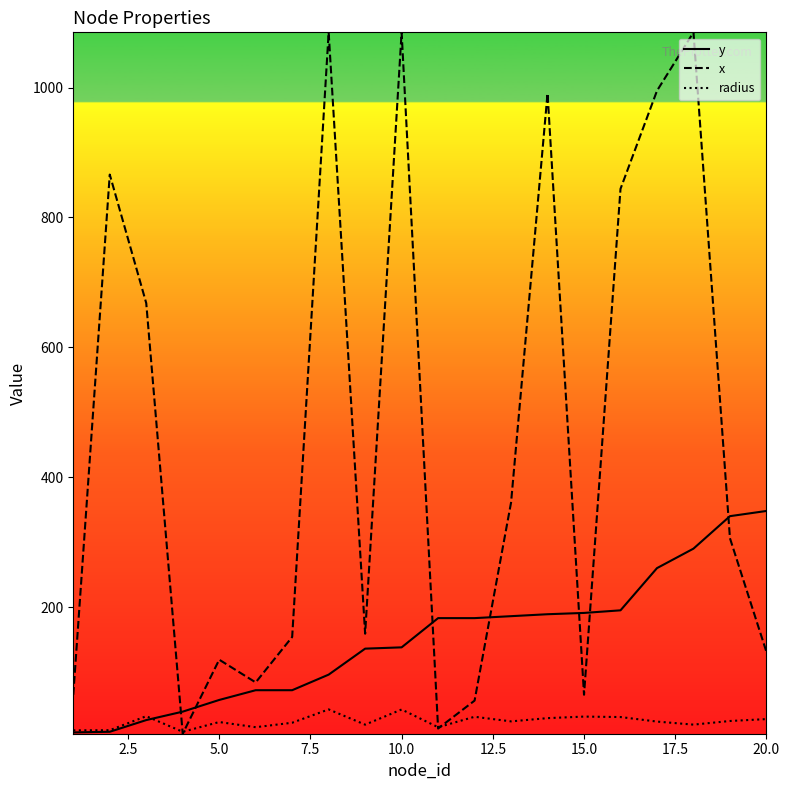

Which series has the widest spread of values?

x